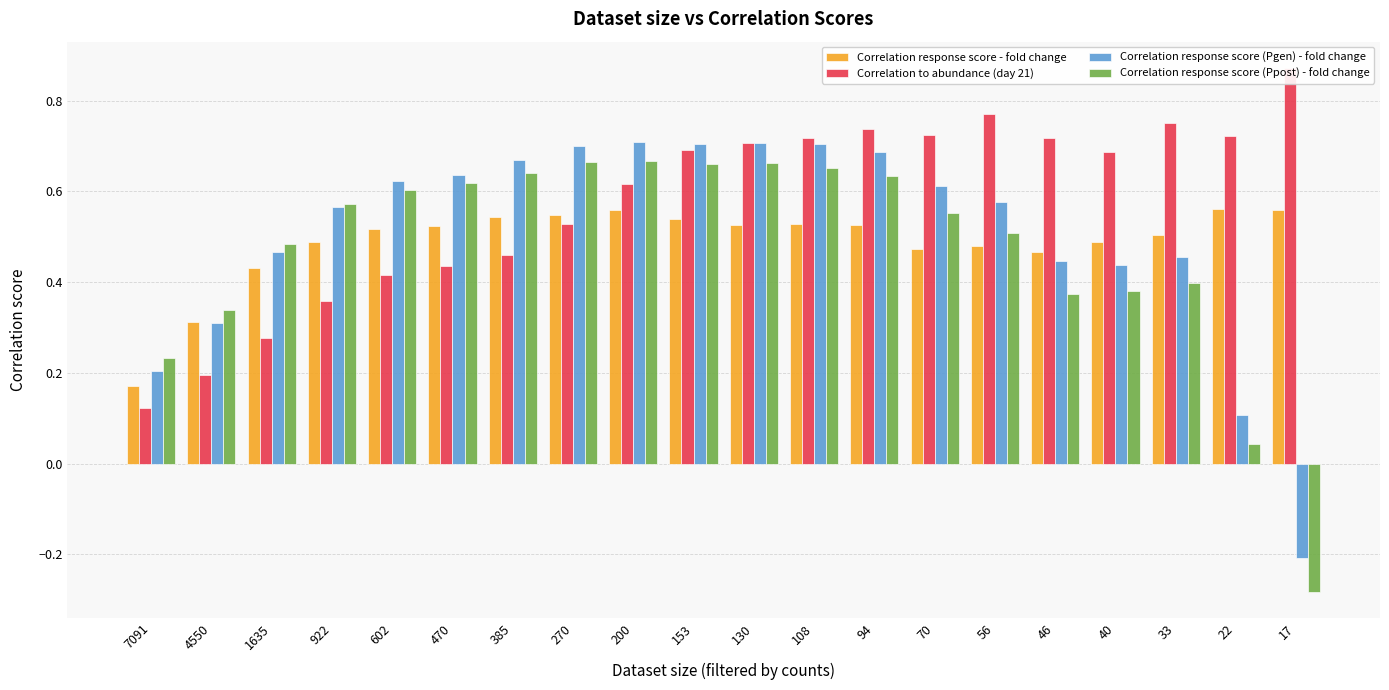

Reading left to right, list all the values displayed in this chart.

Correlation response score - fold change: 7091=0.2	4550=0.3	1635=0.4	922=0.5	602=0.5	470=0.5	385=0.5	270=0.5	200=0.6	153=0.5	130=0.5	108=0.5	94=0.5	70=0.5	56=0.5	46=0.5	40=0.5	33=0.5	22=0.6	17=0.6
Correlation to abundance (day 21): 7091=0.1	4550=0.2	1635=0.3	922=0.4	602=0.4	470=0.4	385=0.5	270=0.5	200=0.6	153=0.7	130=0.7	108=0.7	94=0.7	70=0.7	56=0.8	46=0.7	40=0.7	33=0.8	22=0.7	17=0.9
Correlation response score (Pgen) - fold change: 7091=0.2	4550=0.3	1635=0.5	922=0.6	602=0.6	470=0.6	385=0.7	270=0.7	200=0.7	153=0.7	130=0.7	108=0.7	94=0.7	70=0.6	56=0.6	46=0.4	40=0.4	33=0.5	22=0.1	17=-0.2
Correlation response score (Ppost) - fold change: 7091=0.2	4550=0.3	1635=0.5	922=0.6	602=0.6	470=0.6	385=0.6	270=0.7	200=0.7	153=0.7	130=0.7	108=0.7	94=0.6	70=0.6	56=0.5	46=0.4	40=0.4	33=0.4	22=0.0	17=-0.3